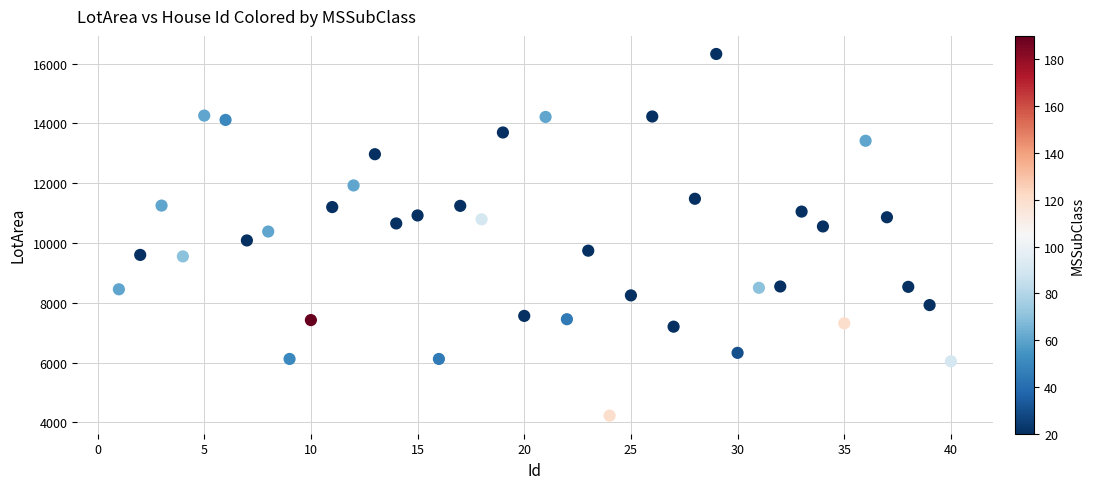

What is the range of Y values (max minus min)?

12097